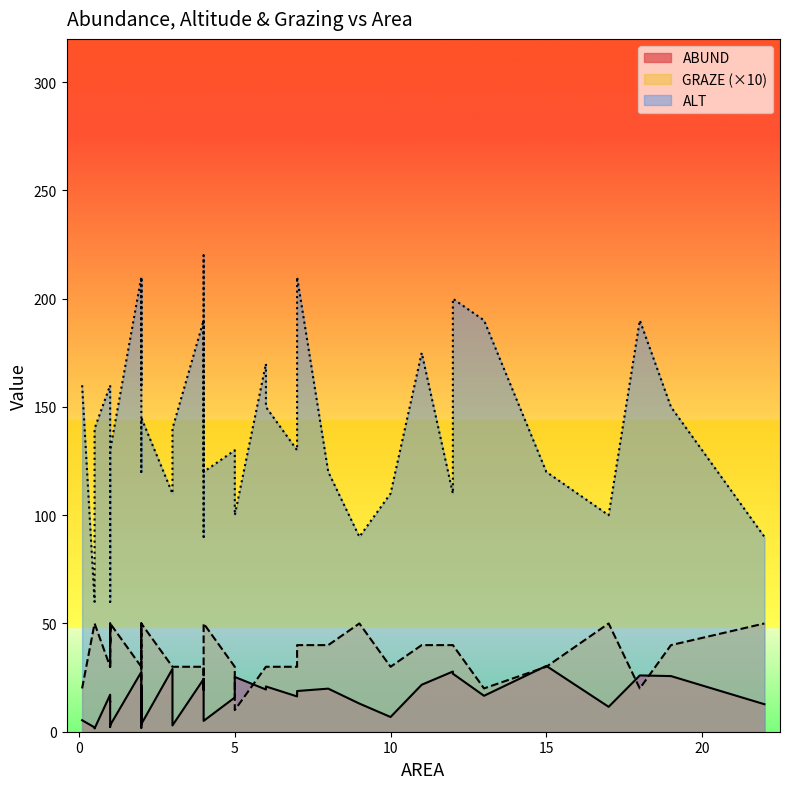

The value of GRAZE at 0.5 is 16.3. True or false?

False